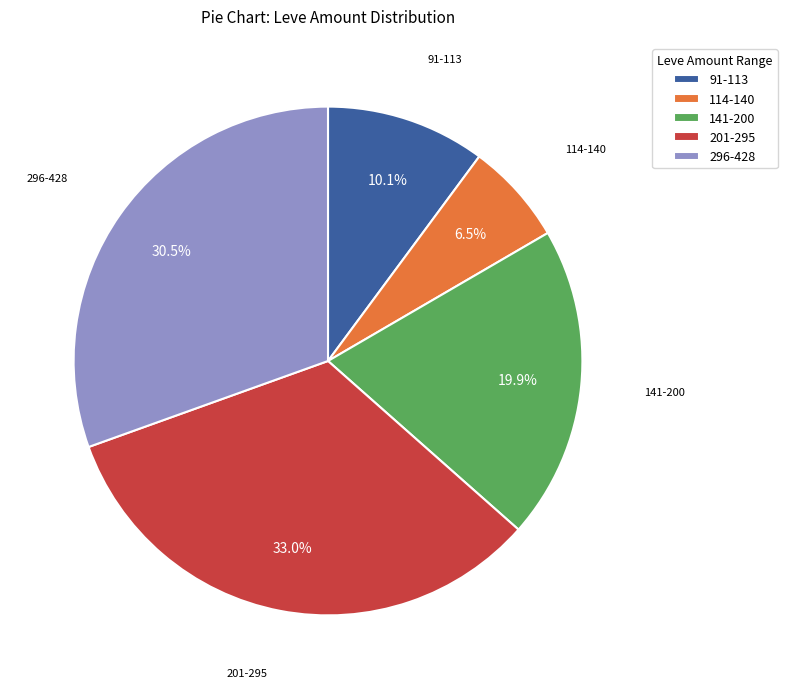

What is the total percentage of 114-140 and 91-113?

16.6%